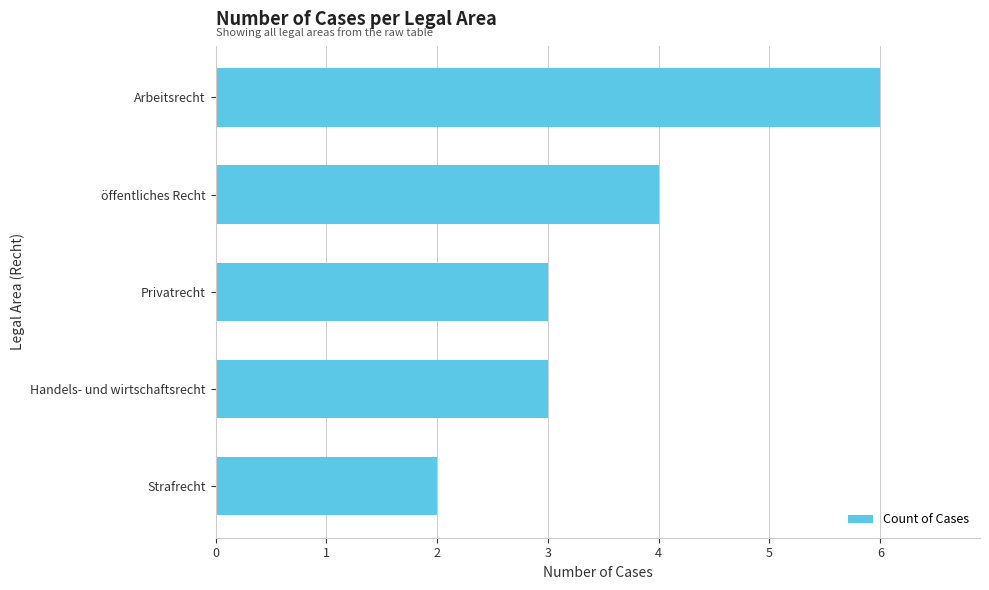

Reading bottom to top, list all the values displayed in this chart.

2	3	3	4	6